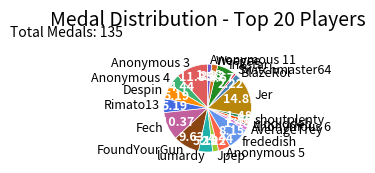

Is there a majority slice in this chart?

No